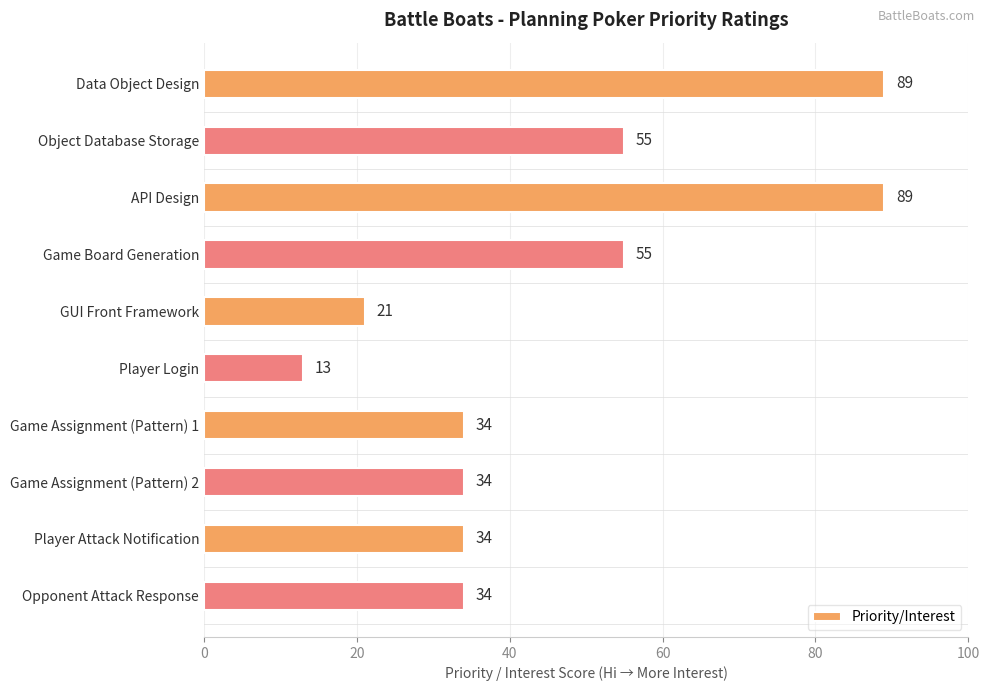

Between Object Database Storage and API Design, which is larger?

API Design